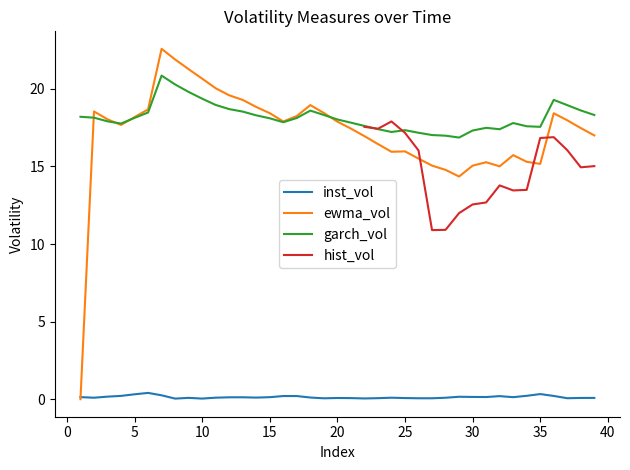

What is the lowest value of the garch_vol series?

16.9